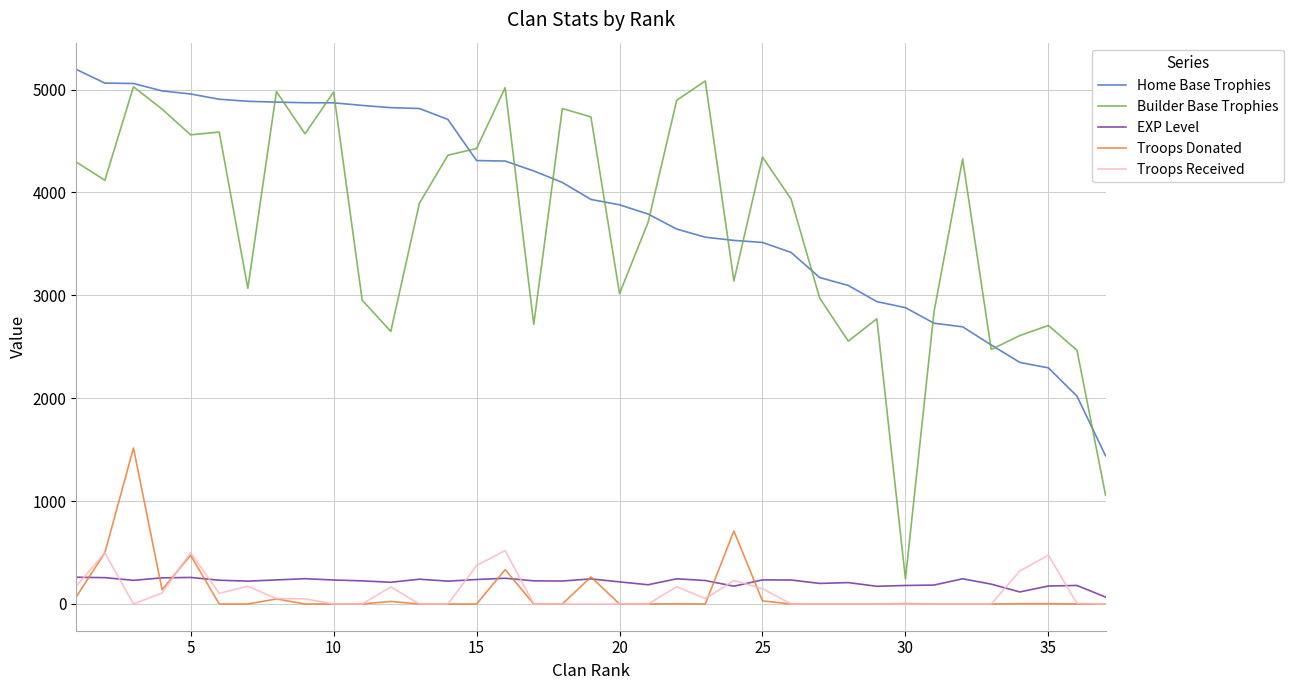

What is the maximum value for Troops Donated?

1516